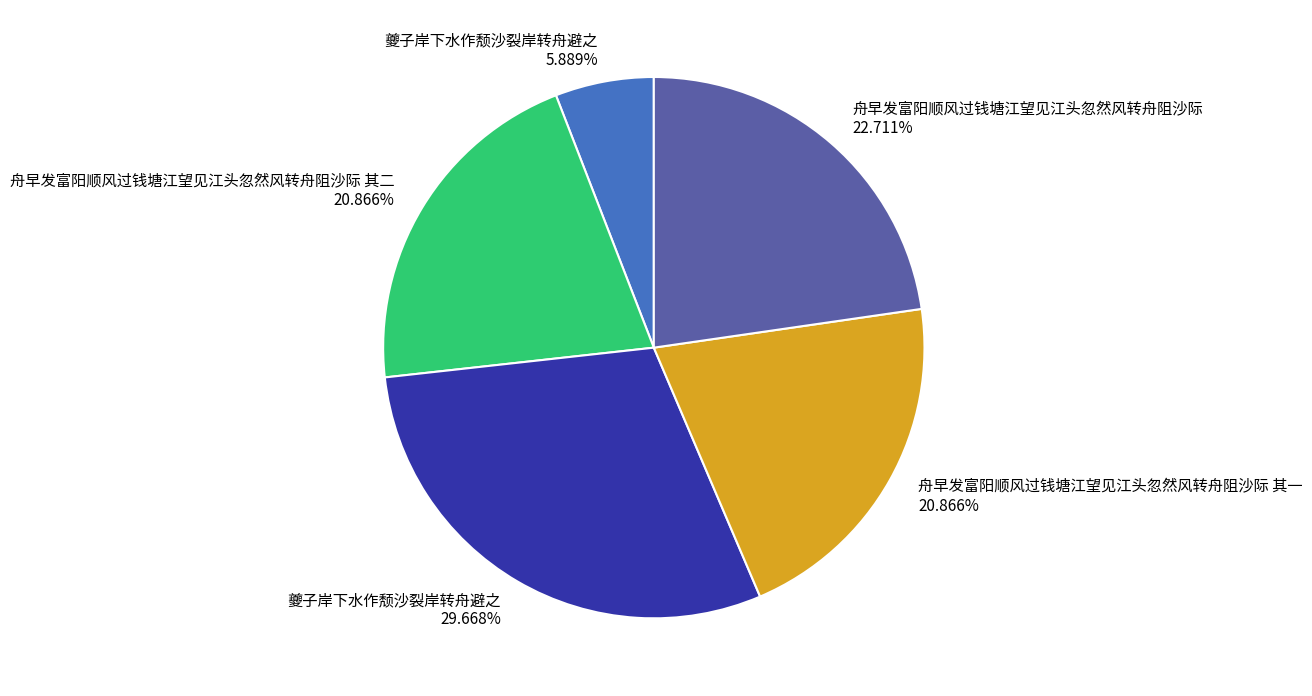

Is there a majority slice in this chart?

No